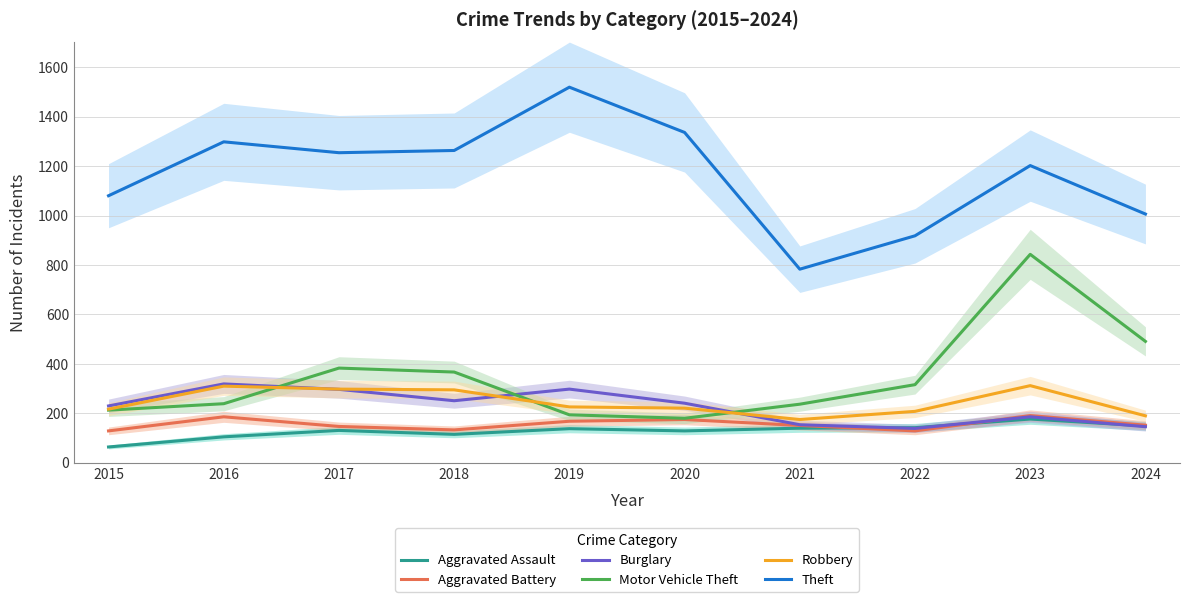

True or false: Robbery has more than 0 interior local peaks.

True